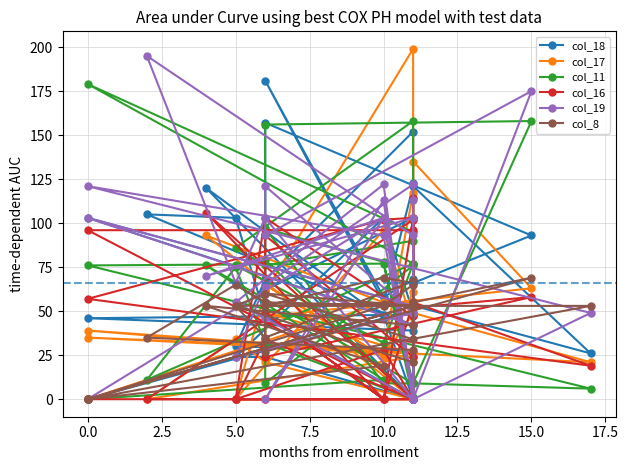

Is it true that col_8 equals 69 at 16?

False